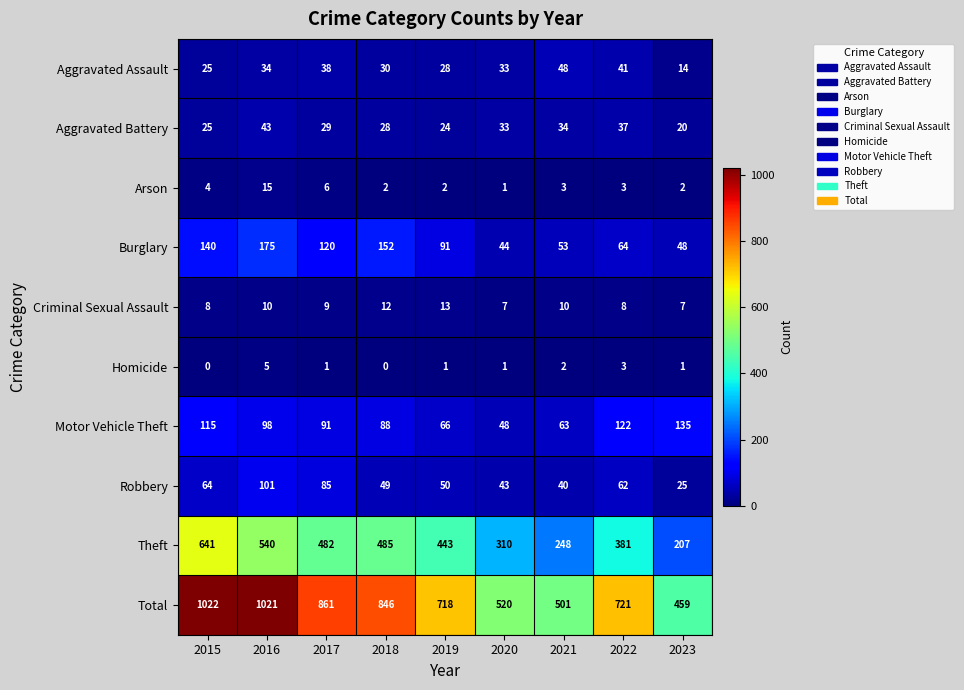

Rank the series by their maximum value, from highest to lowest.

Total, Theft, Burglary, Motor Vehicle Theft, Robbery, Aggravated Assault, Aggravated Battery, Arson, Criminal Sexual Assault, Homicide